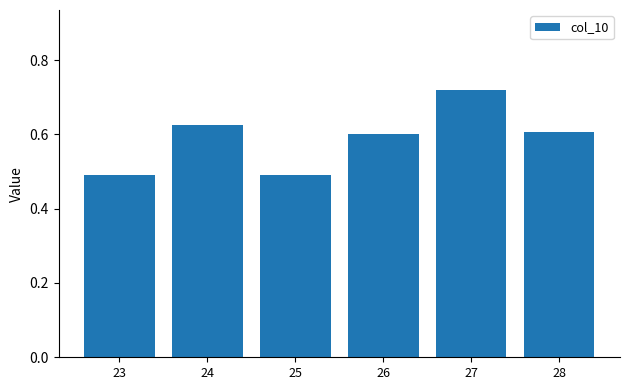

Count the values in the range 0 to 1.

6